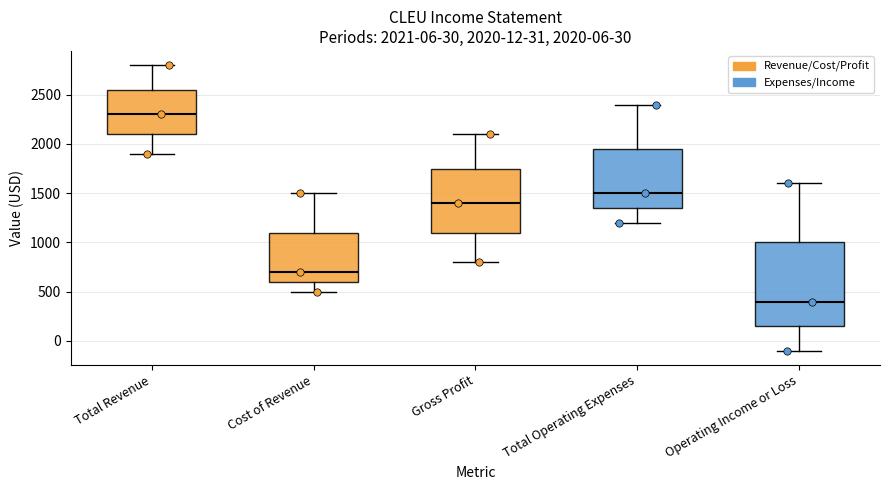

Which box's median line is the lowest?

Operating Income or Loss